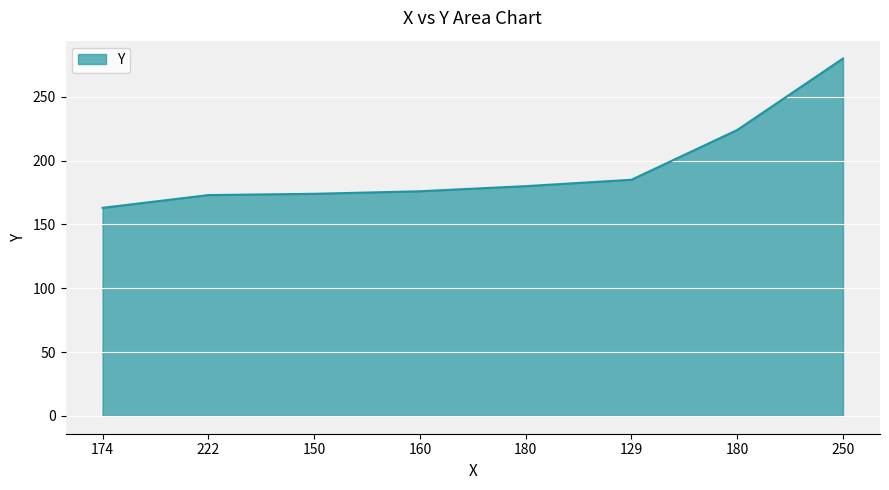

Count the number of data series in this chart.

1